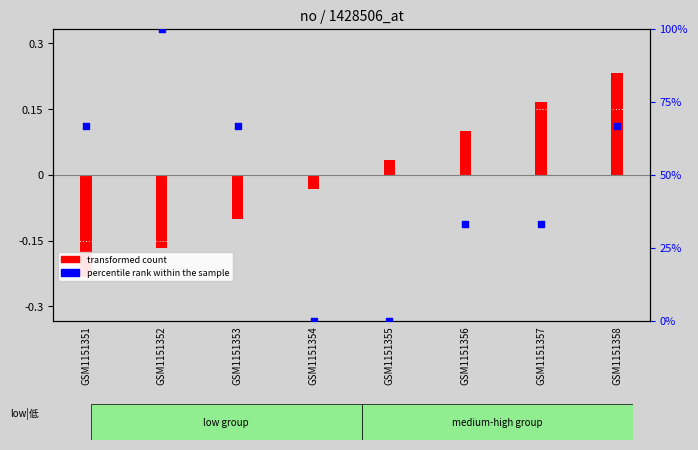

Which series contains the highest Y value?

percentile rank within the sample